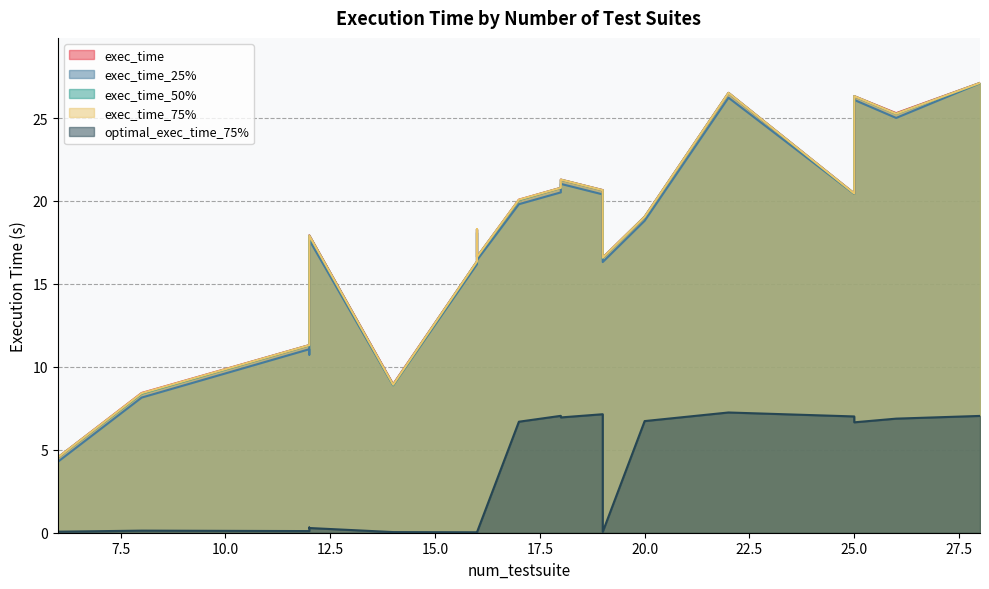

Where is the first local minimum for optimal_exec_time_75%?

6